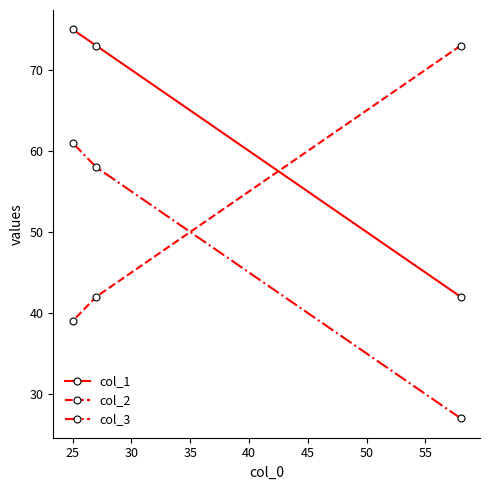

List the series in order of their peak value, highest first.

col_1, col_2, col_3